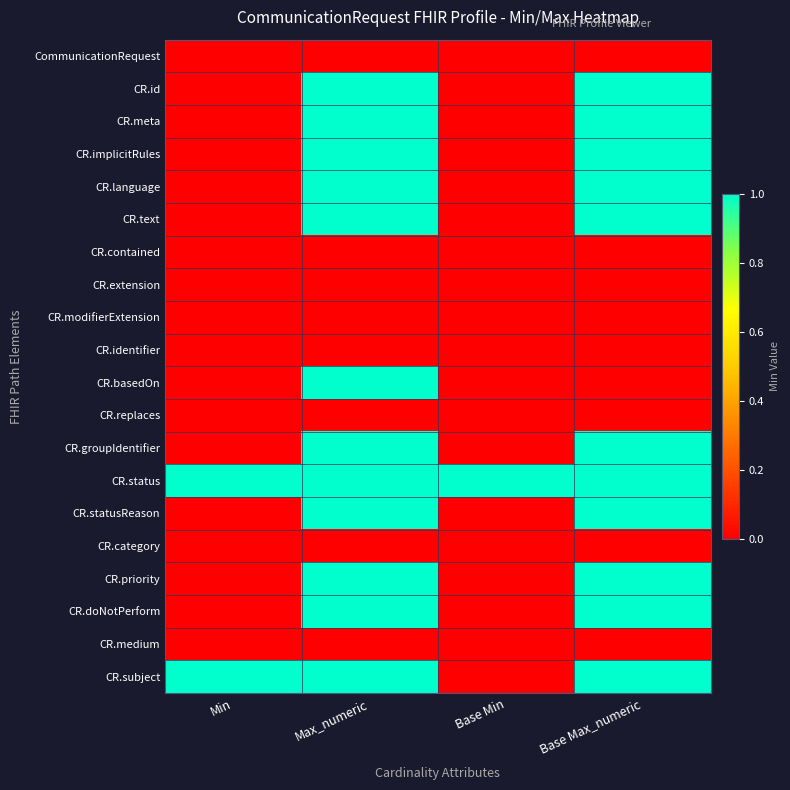

What is the maximum value shown in the chart?

1